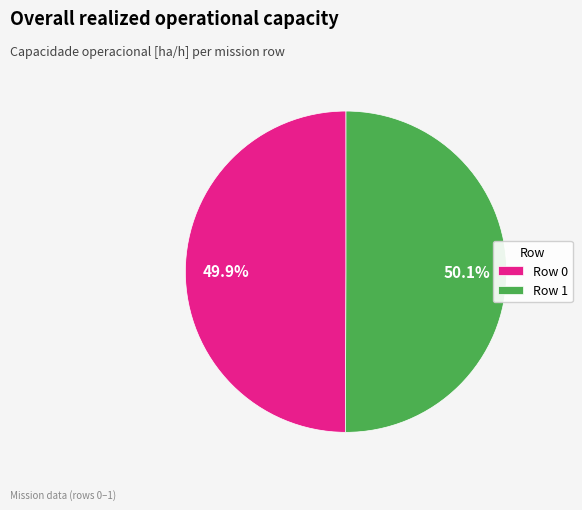

To the nearest percent, what is the average slice percentage?

50%